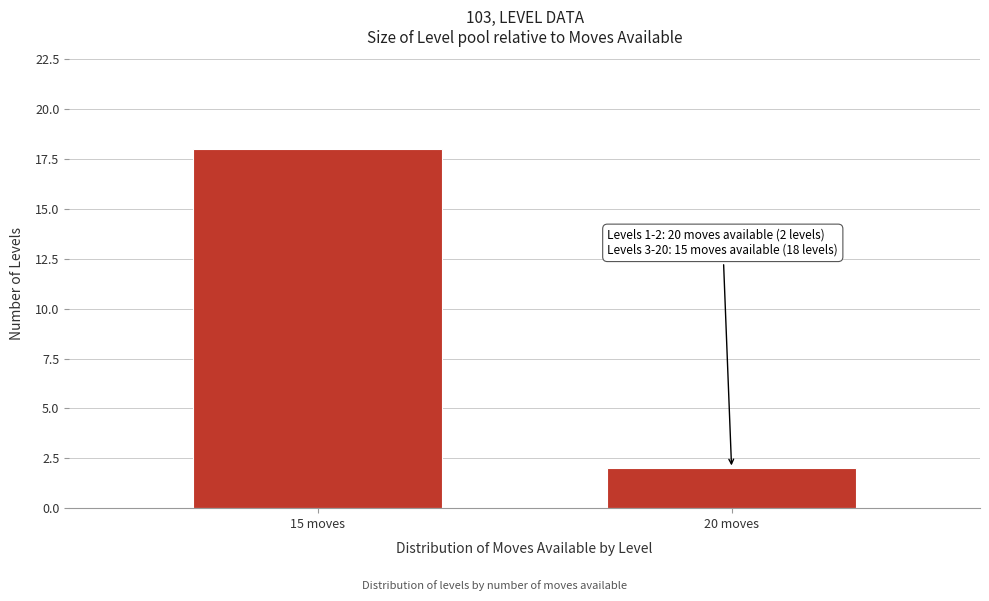

Reading left to right, what are all the values shown in this chart?

15 moves=18	20 moves=2